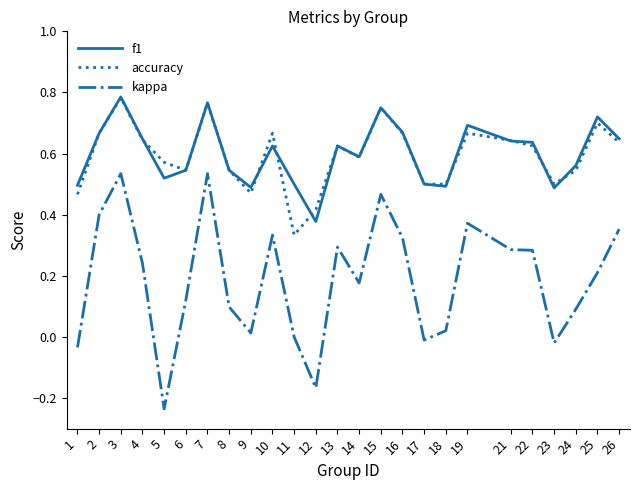

The value of f1 at 9 is 0.5. True or false?

True